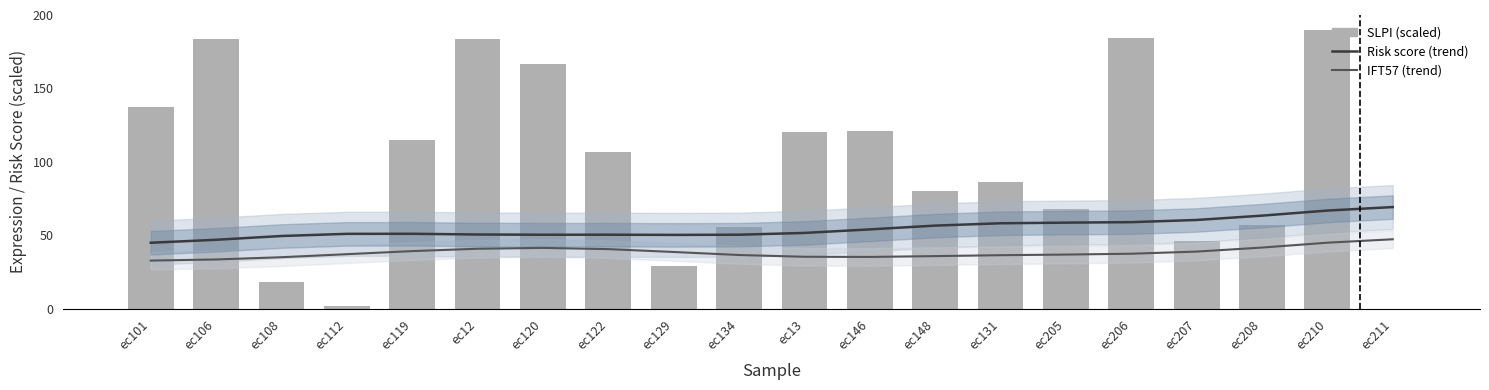

Is it true that SLPI (scaled) equals 29.1 at ec129?

True